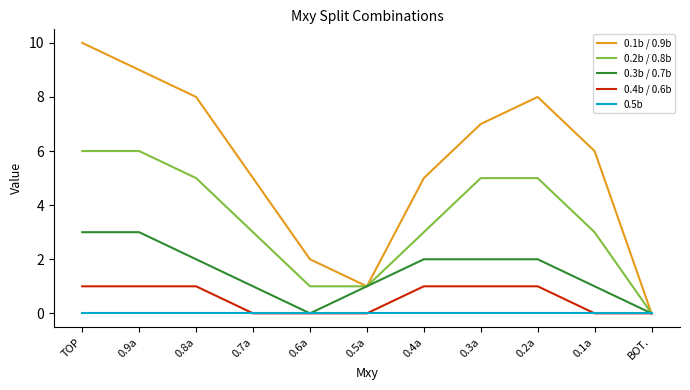

What position from the left is 0.5a?

6